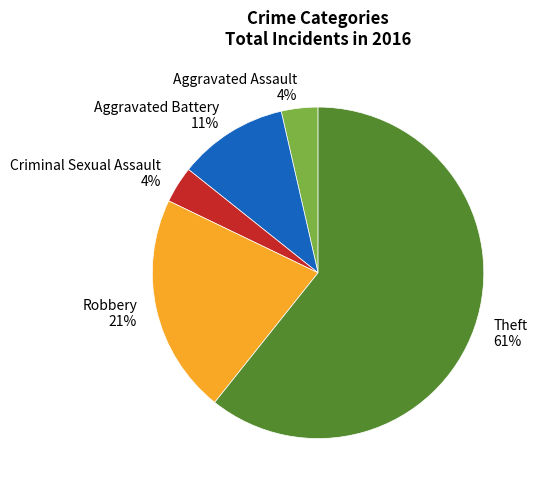

Do Criminal Sexual Assault and Theft together represent more than half of the pie?

Yes